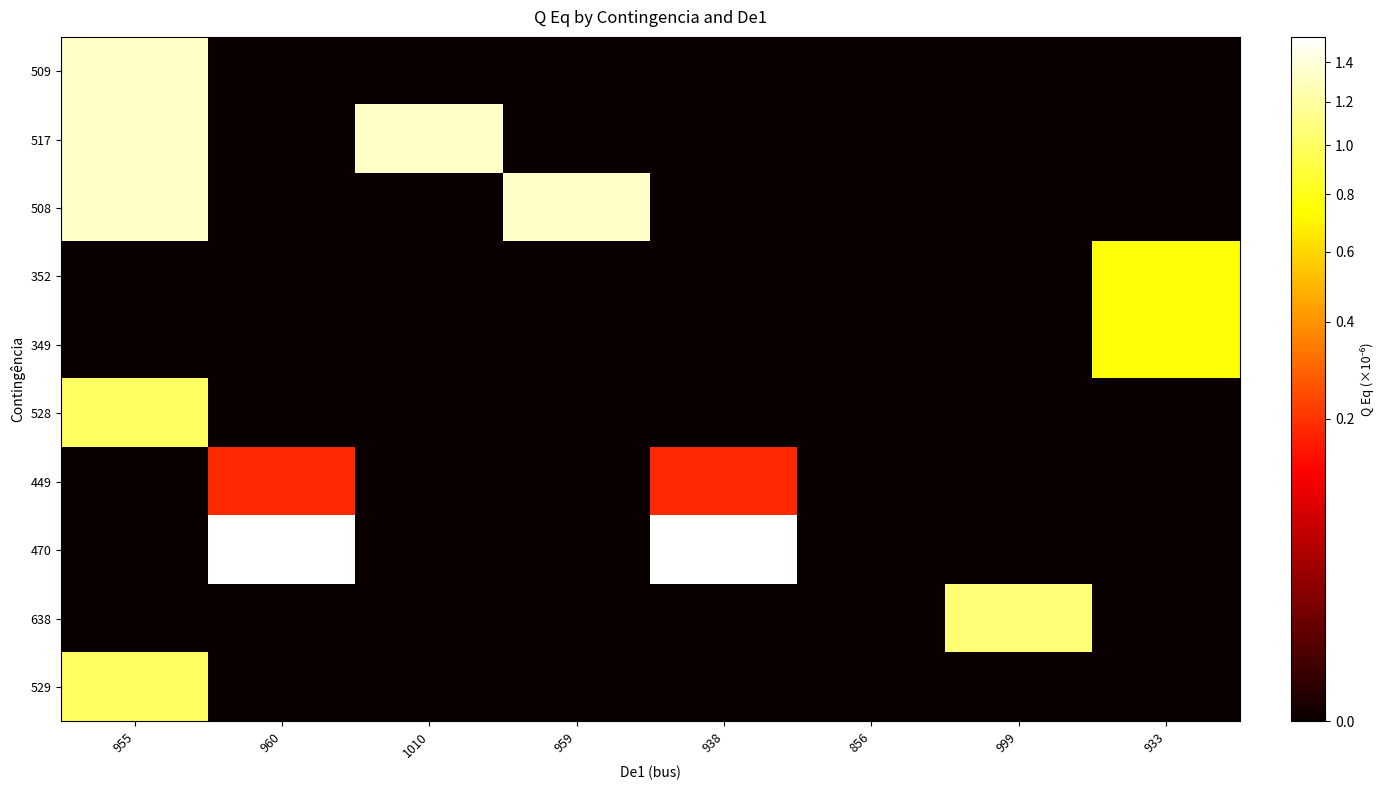

Which series has the largest total across all categories?

470